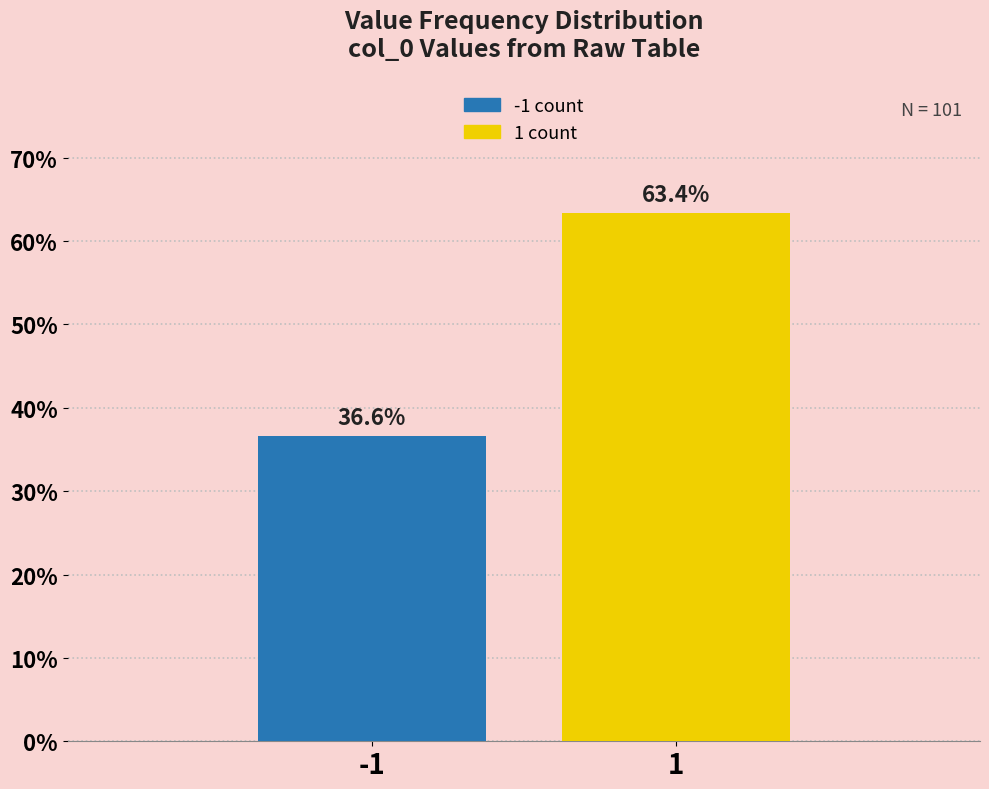

Reading left to right, list all the values displayed in this chart.

36.6	63.4